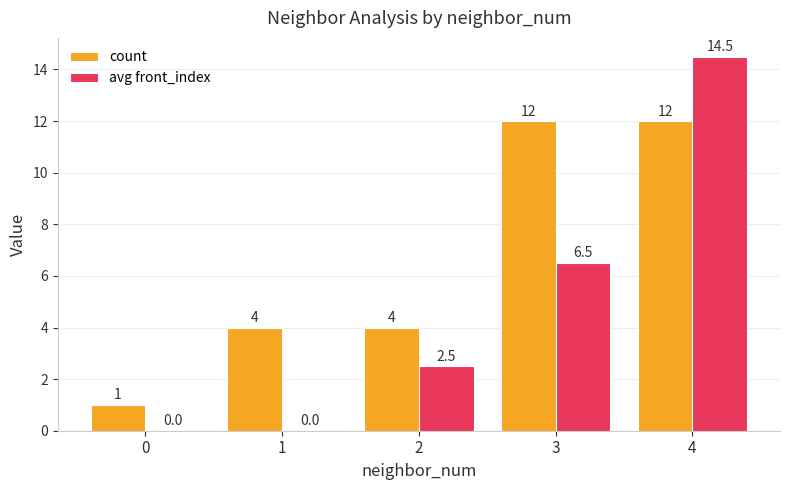

Are the bars horizontal?

No